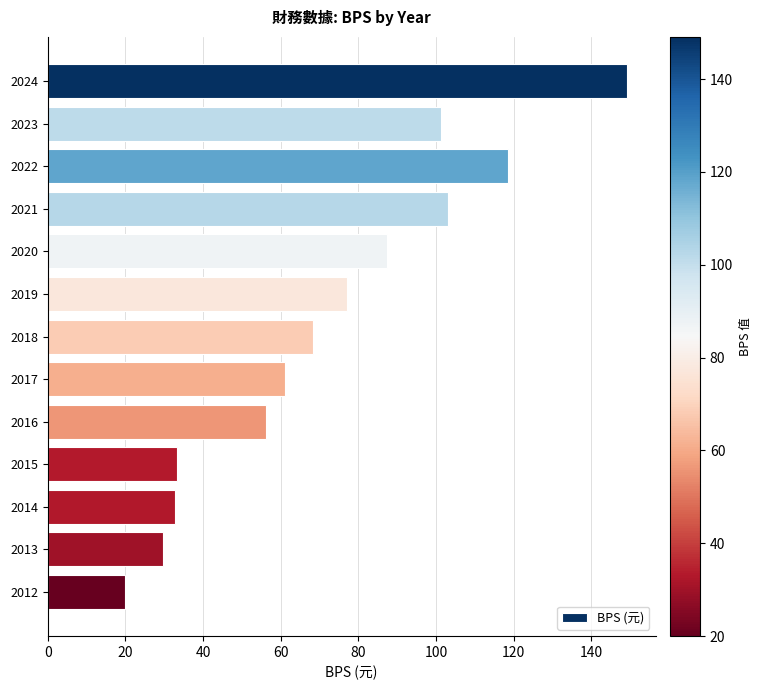

The value at 2012 is 26.9. True or false?

False